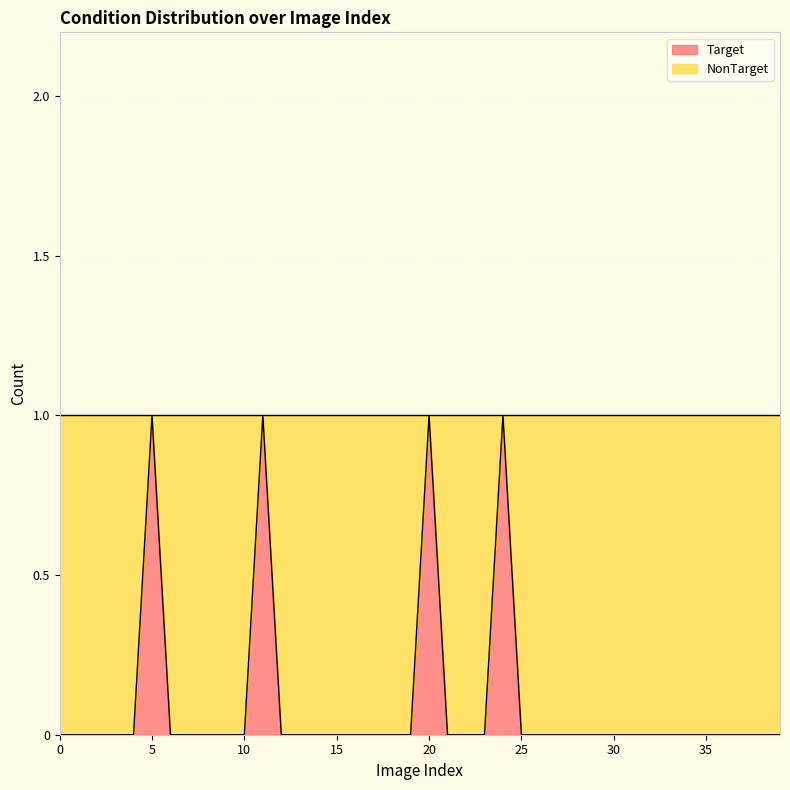

Rank the categories by value from lowest to highest.

0, 1, 2, 3, 4, 6, 7, 8, 9, 10, 12, 13, 14, 15, 16, 17, 18, 19, 21, 22, 23, 25, 26, 27, 28, 29, 30, 31, 32, 33, 34, 35, 36, 37, 38, 39, 5, 11, 20, 24